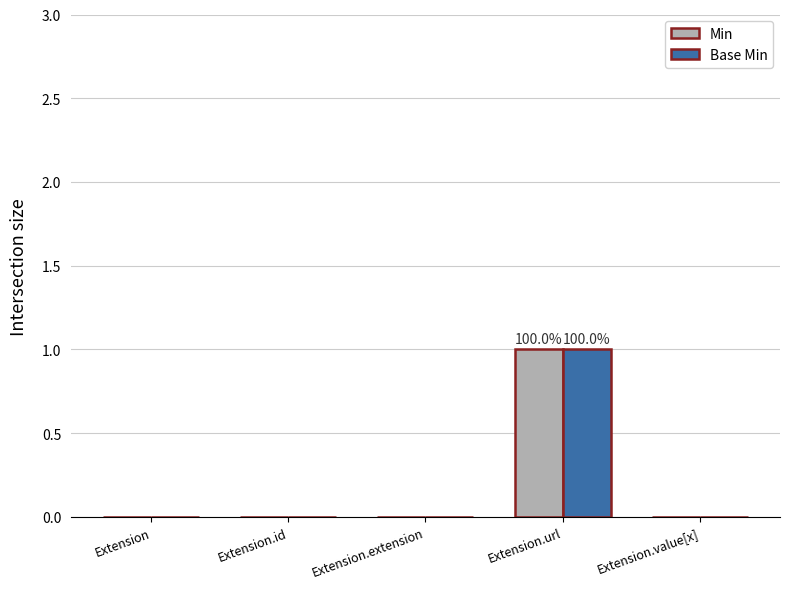

True or false: Base Min has a value of 0 at Extension.extension.

True